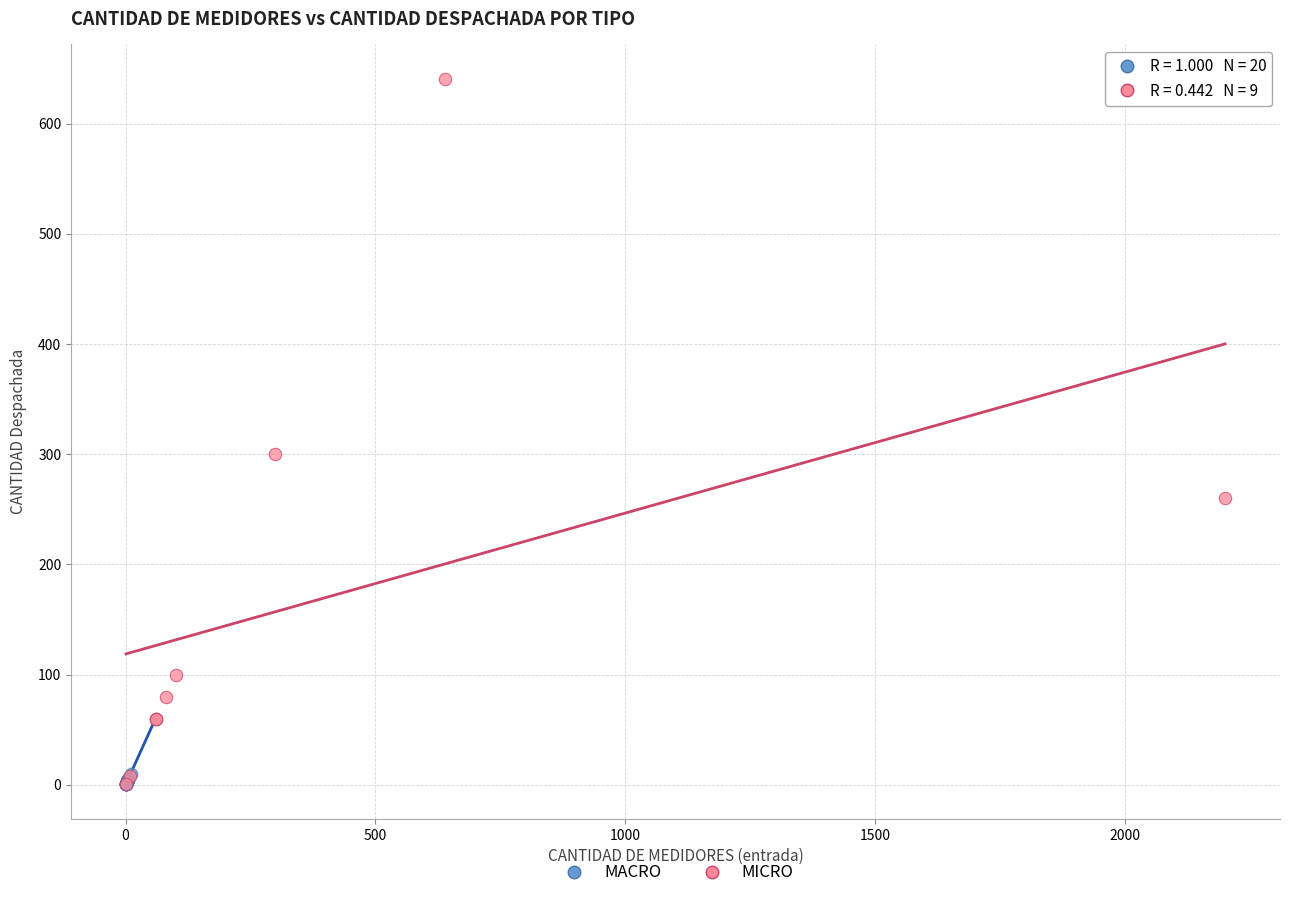

Which series has the largest Y range (max minus min)?

MICRO